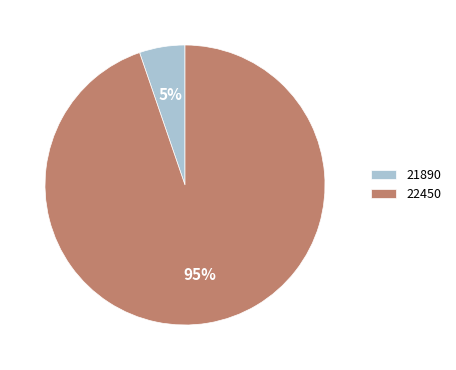

Is it true that 22450 is 95% of the pie?

True